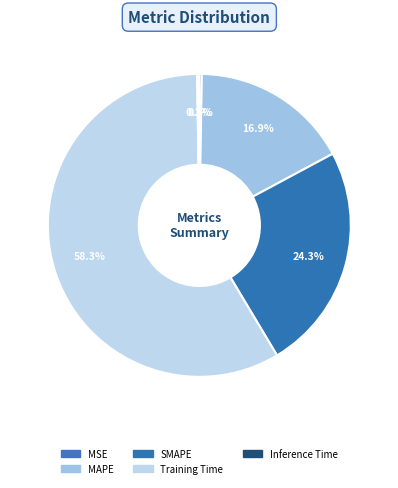

What percentage is NOT represented by Training Time?

41.7%